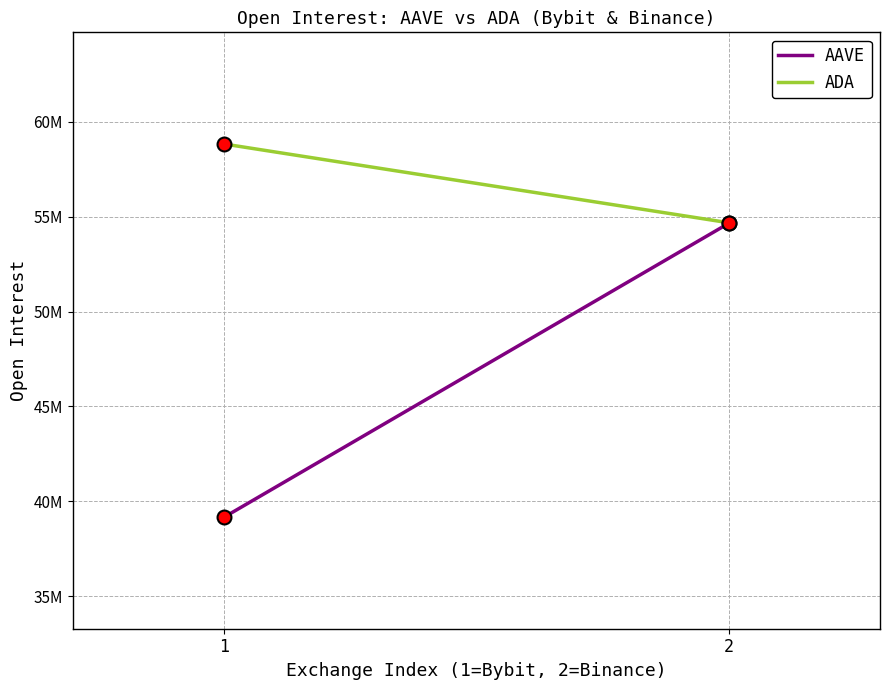

What are all the series names shown in the legend?

AAVE, ADA